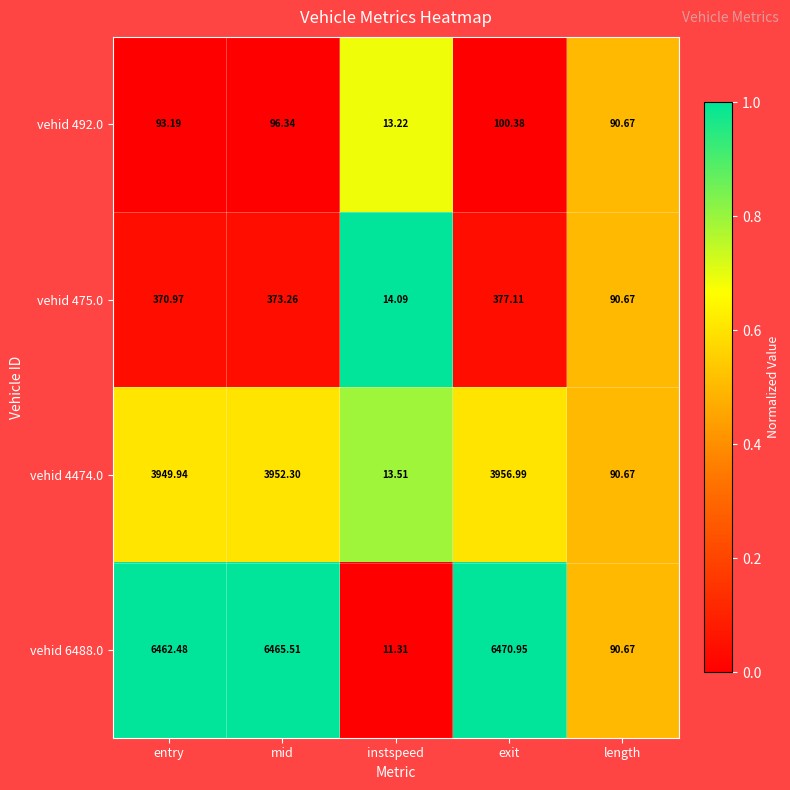

Is the value of vehid 492.0 at mid greater than the value of vehid 4474.0 at entry?

No